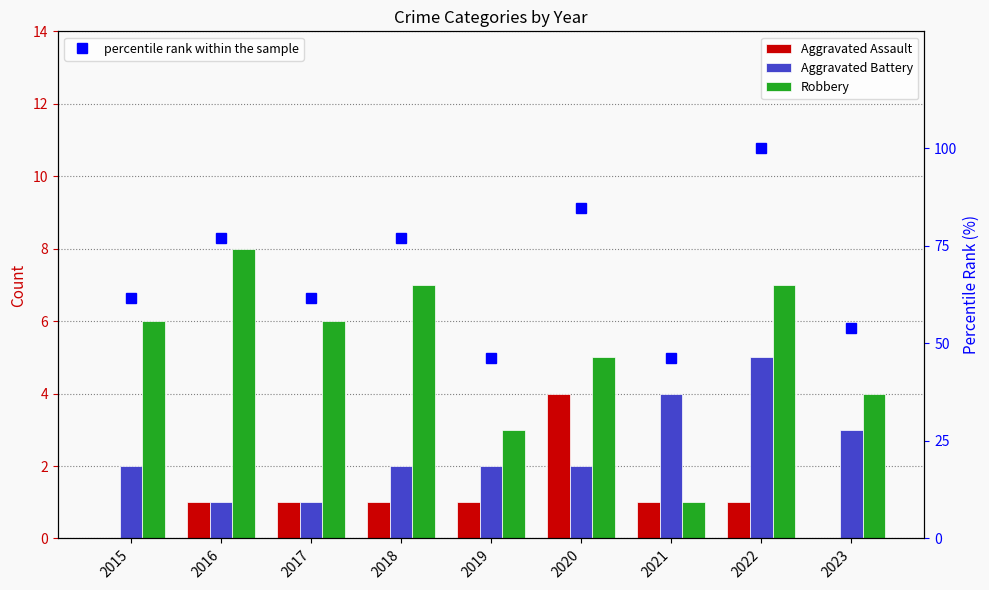

What is the total value across all series at 2018?

86.9